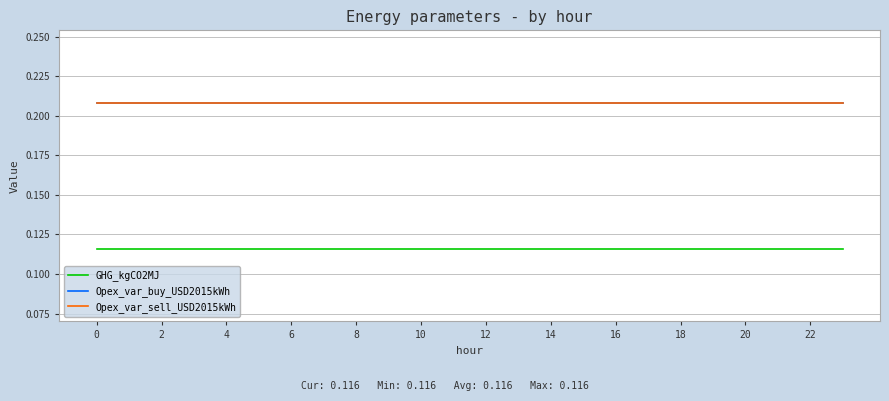

Does the chart display data point markers on the line(s)?

No